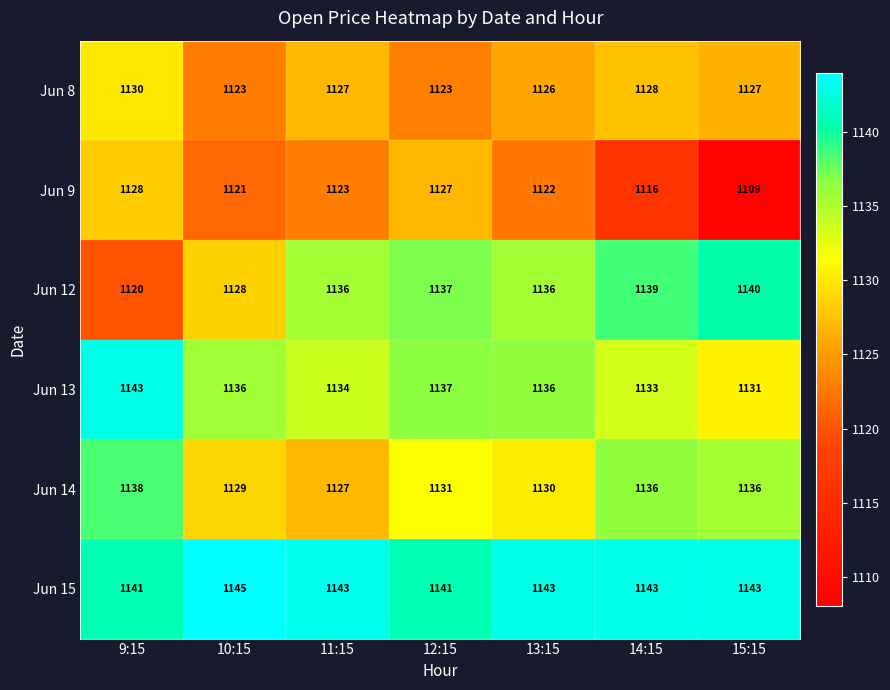

True or false: Jun 8 has a value of 302 at 13:15.

False